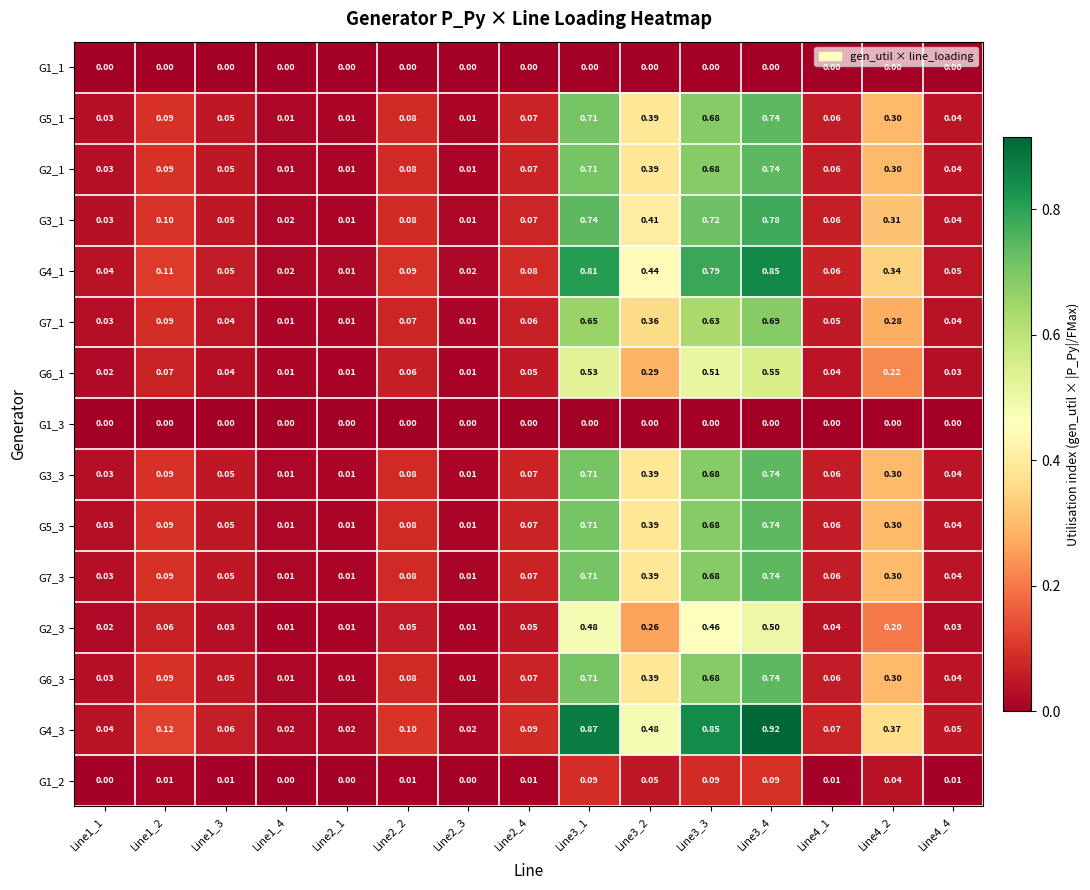

Between Line2_2 and Line2_1, which is larger?

Line2_2